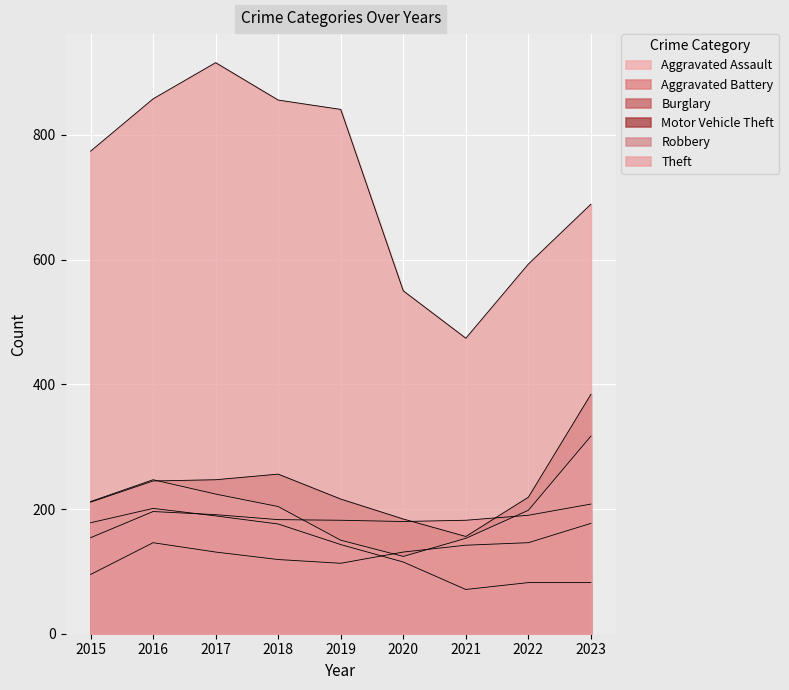

Where is the first local minimum for Robbery?

2020